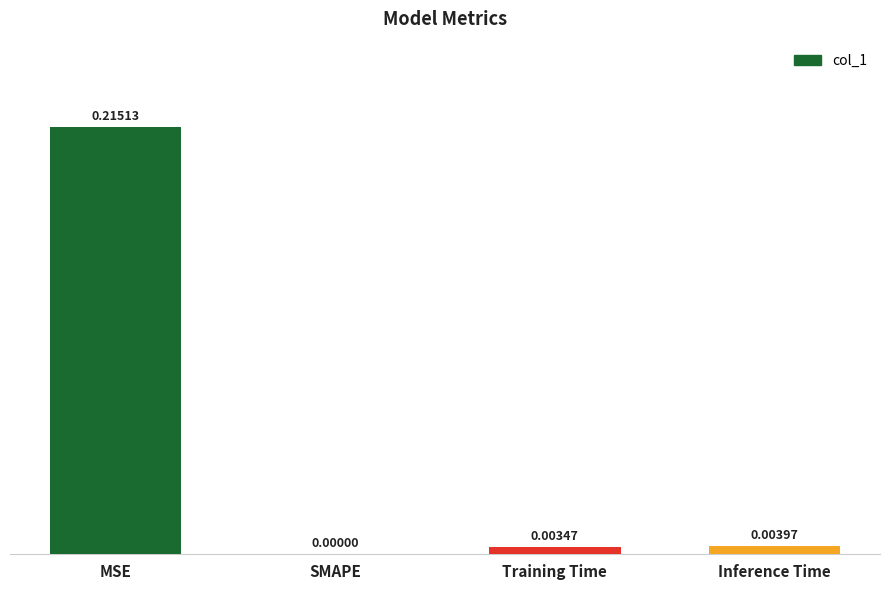

Is it true that the value at Inference Time is 0.0?

True